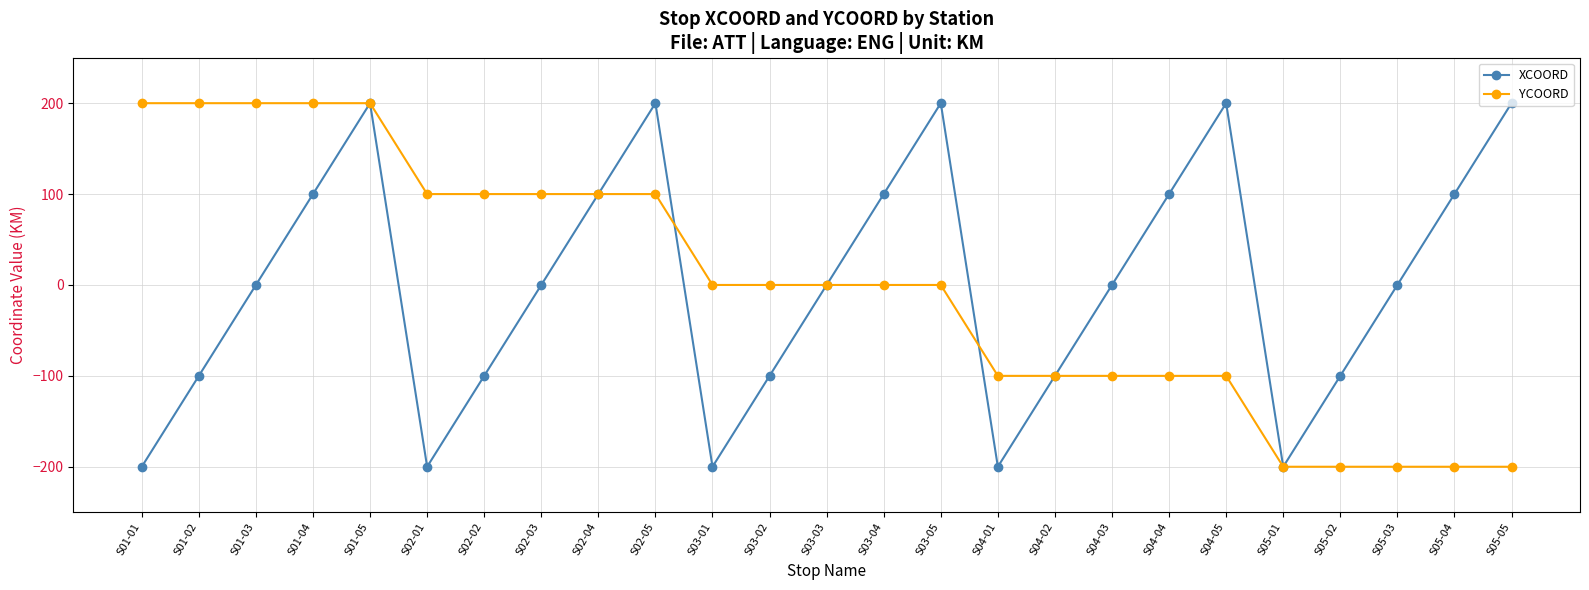

How many series are shown in this chart?

2